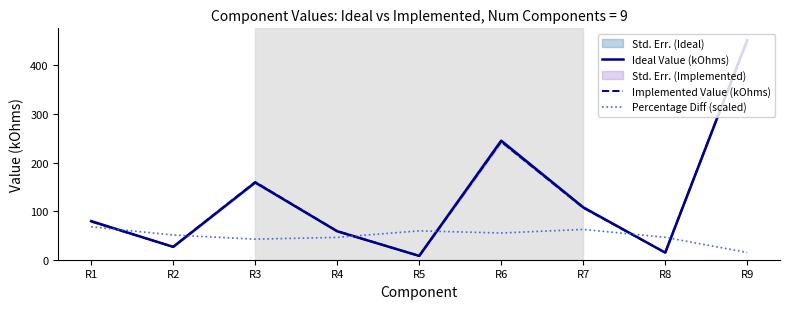

What is the sum of all Implemented Value (kOhms) values?

1150.0